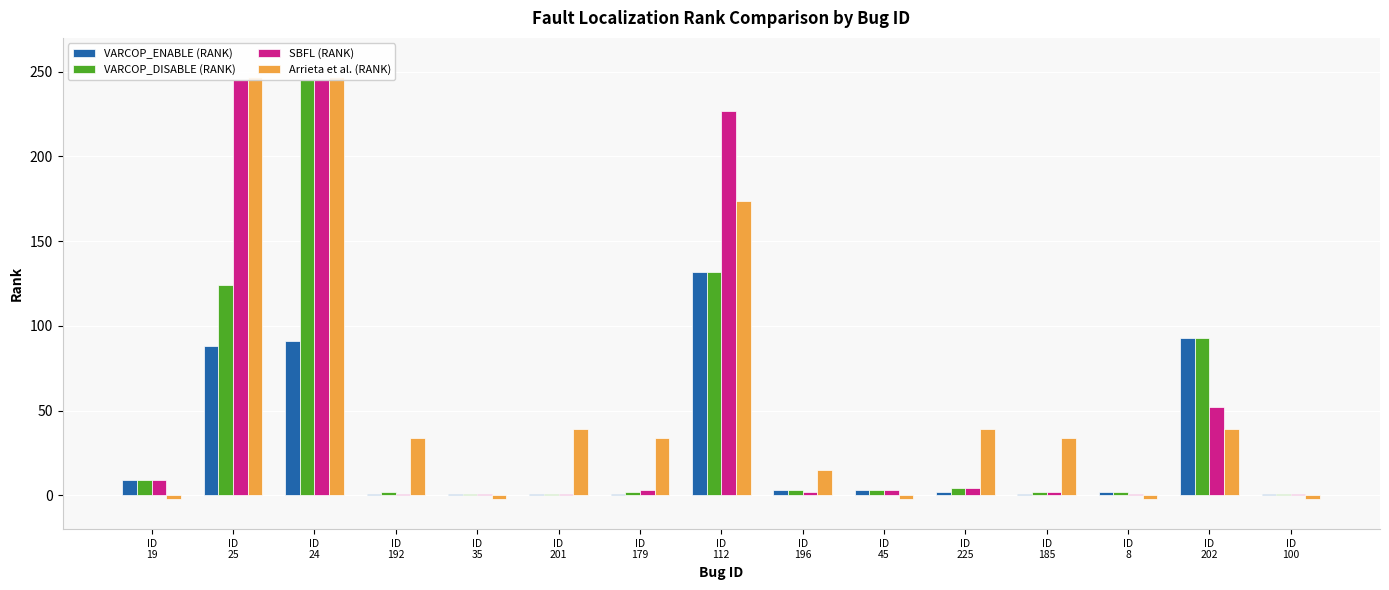

What is the sum of the VARCOP_ENABLE (RANK) values at ID
202 and ID
112?

225